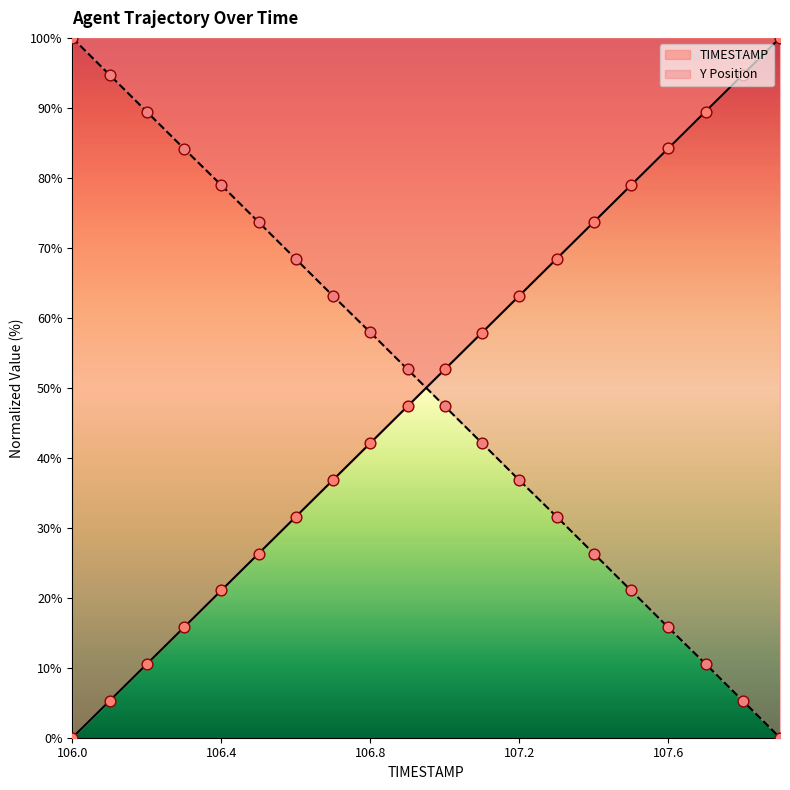

At which category is the sum across all series the highest?

107.7